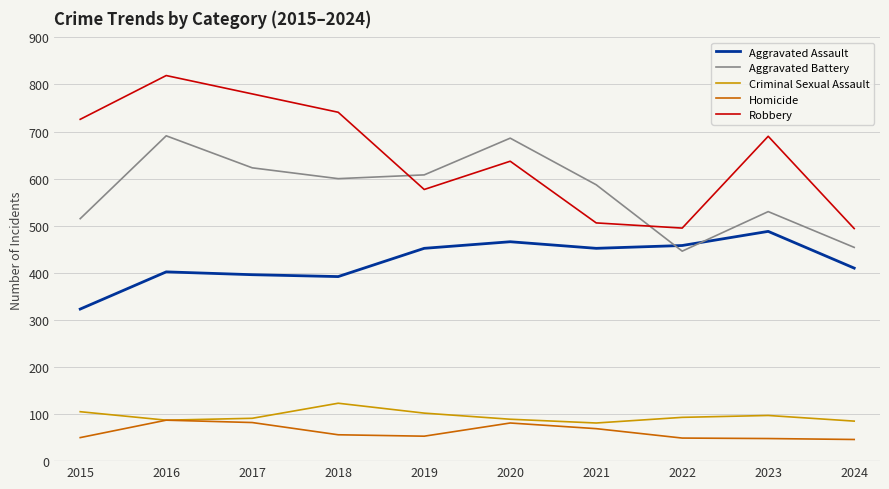

List the series in order of their peak value, lowest first.

Homicide, Criminal Sexual Assault, Aggravated Assault, Aggravated Battery, Robbery